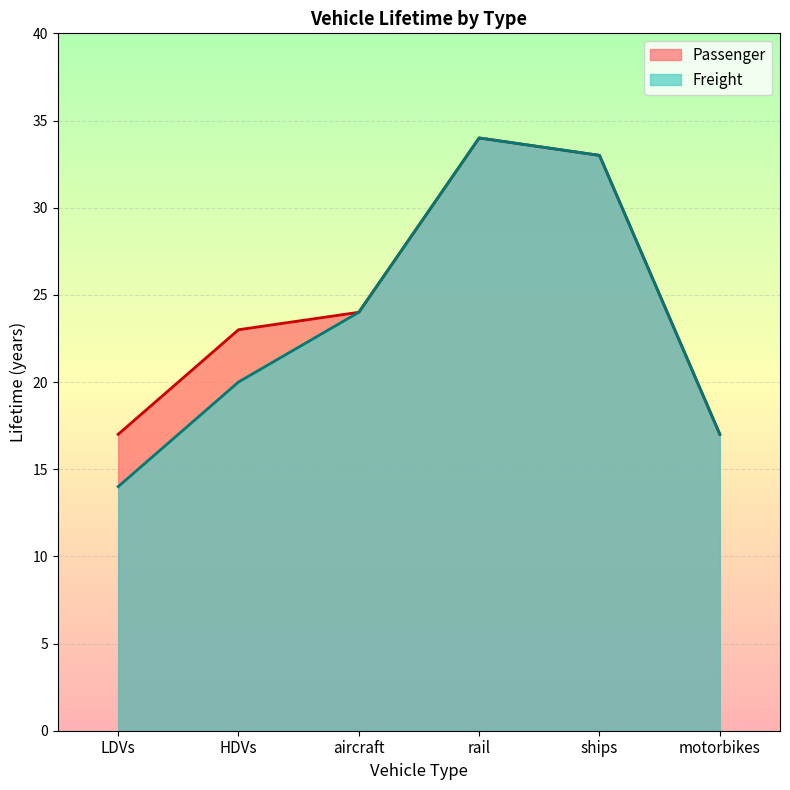

List the series in order of their overall mean, lowest first.

Freight, Passenger